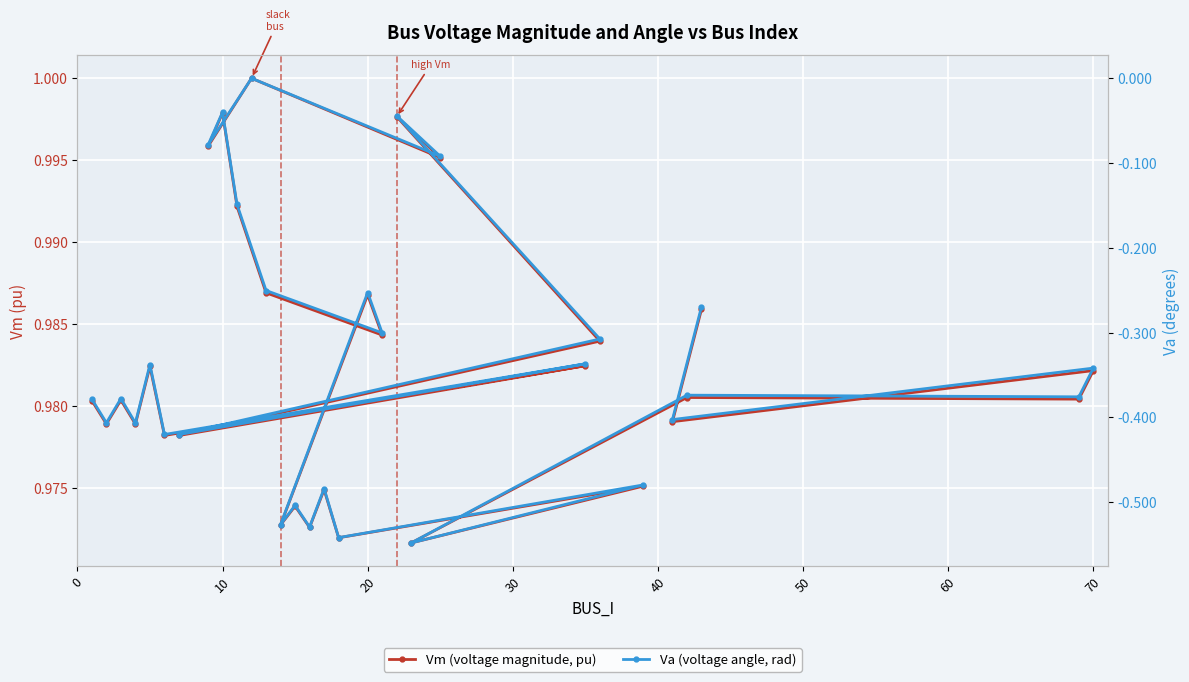

How many interior local valleys does the Va (voltage angle, rad) series have?

13